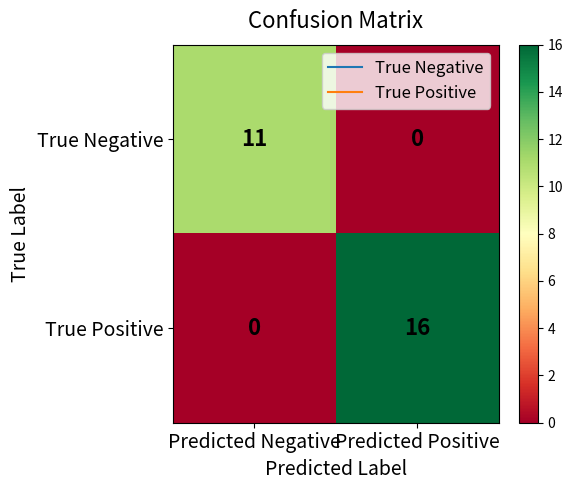

What is the sum of all True Negative values?

11